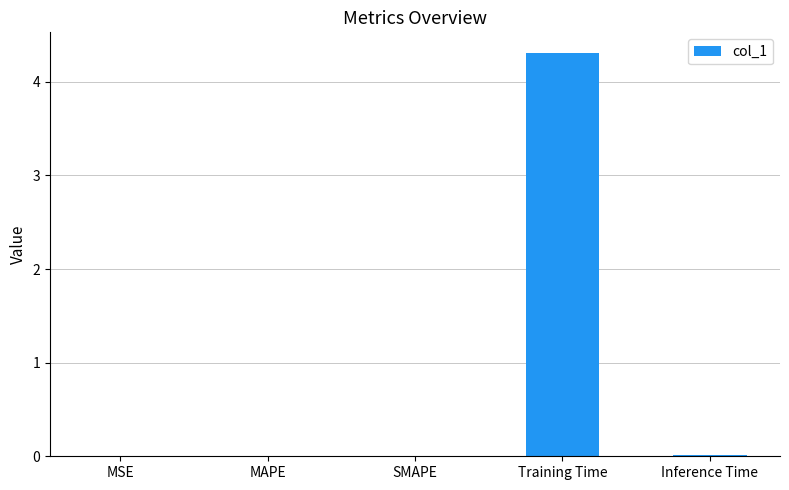

What is the sum of all values?

4.3